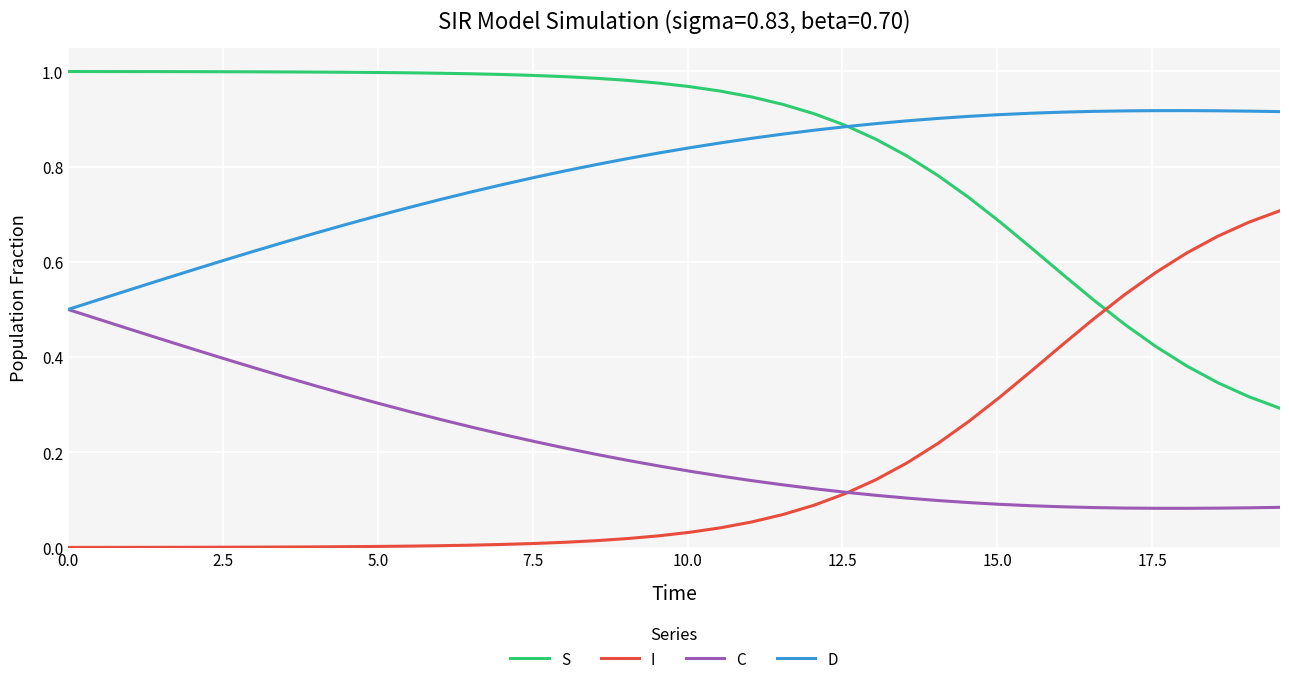

Does the chart display data point markers on the line(s)?

No